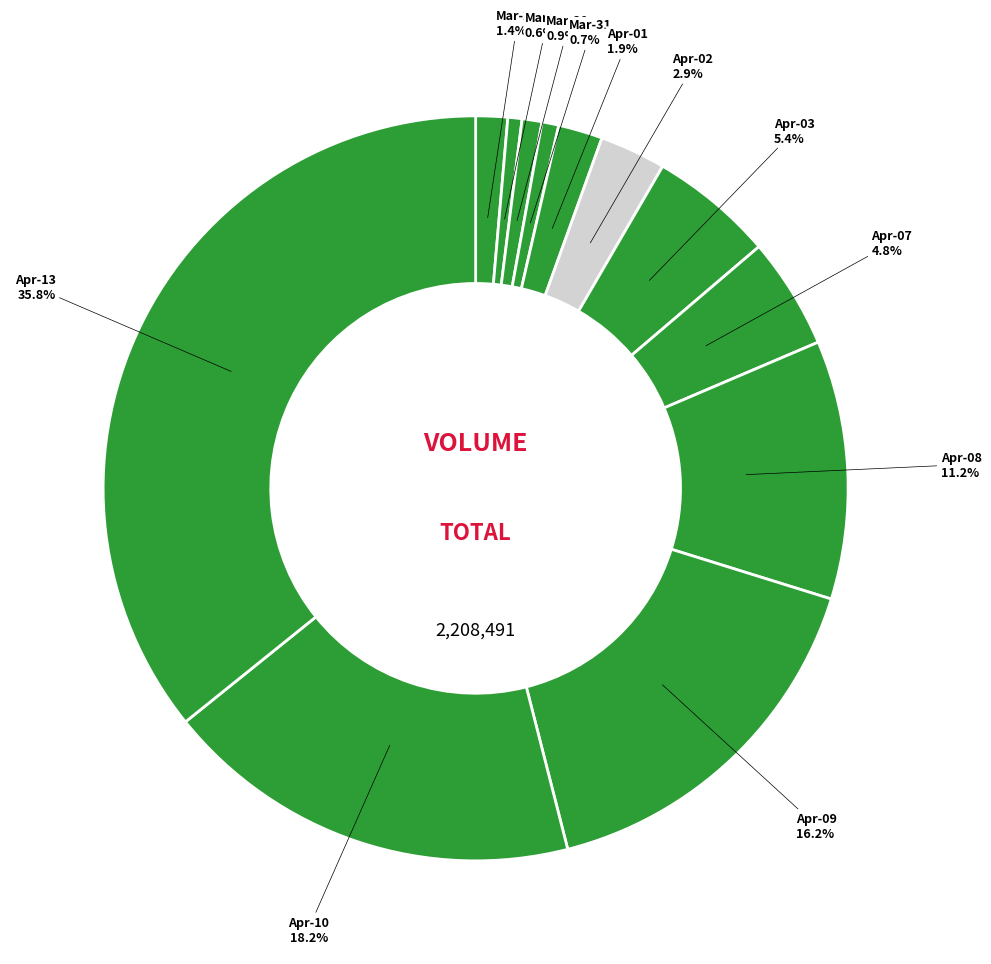

How many slices are in this pie chart?

12